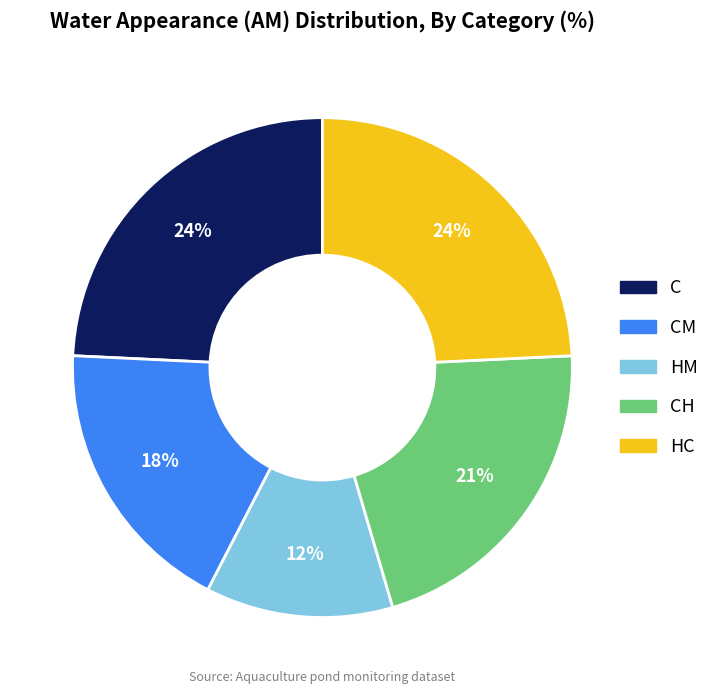

To the nearest percent, what is the average slice percentage?

20%